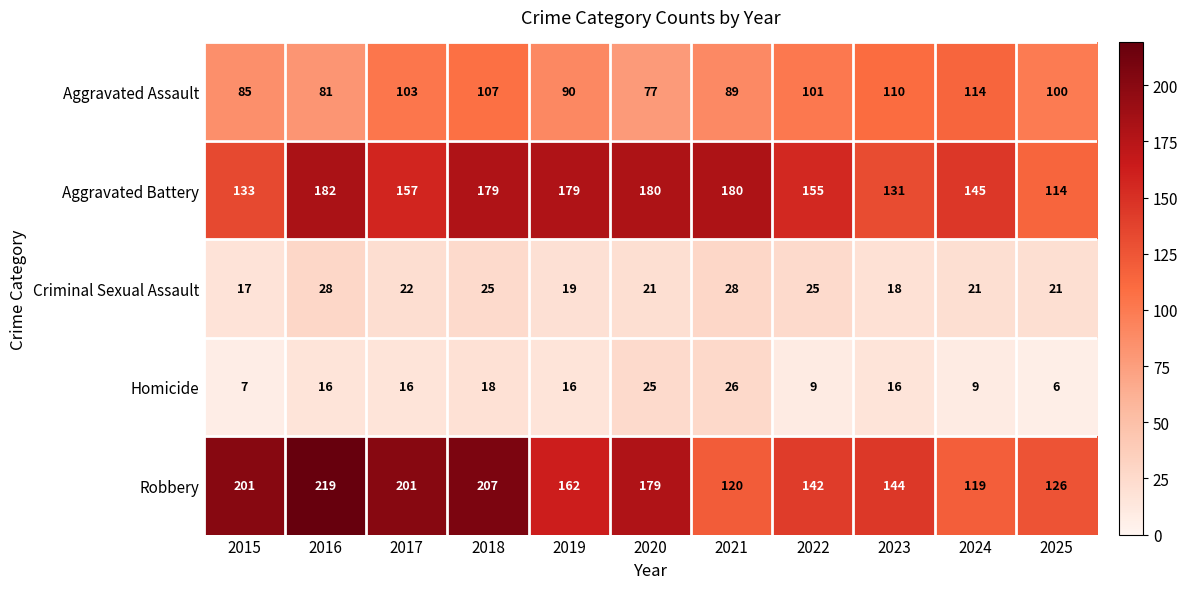

What is the difference between the Aggravated Assault values at 2018 and 2023?

3